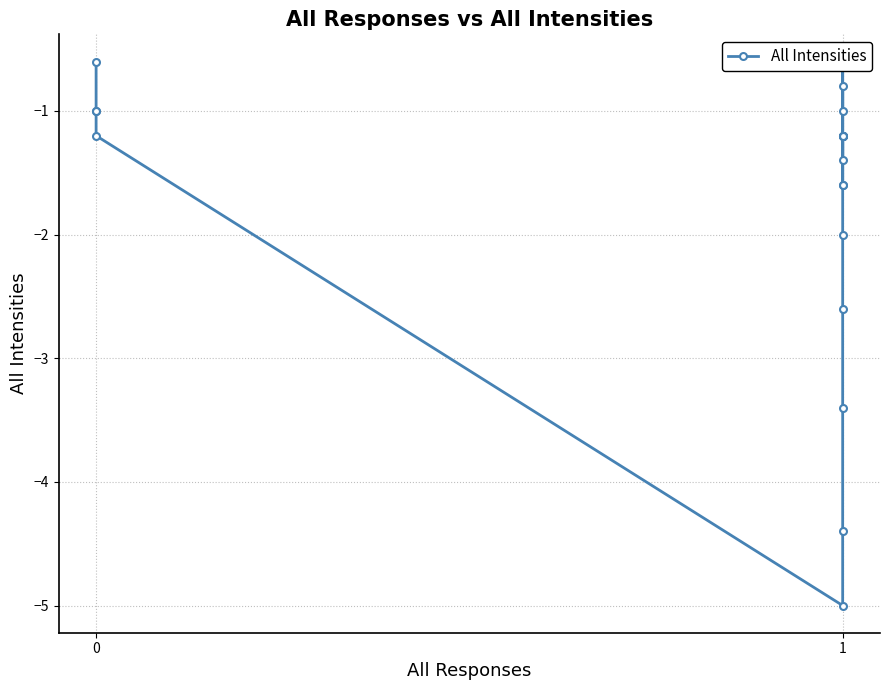

Does the chart have visible grid lines?

Yes